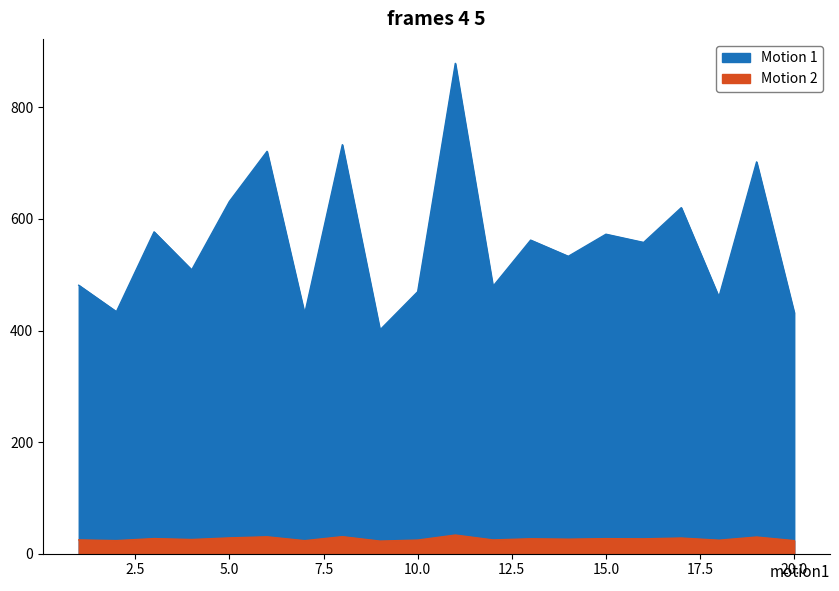

Is the value of dbh at 18 greater than the value of g at 16?

No